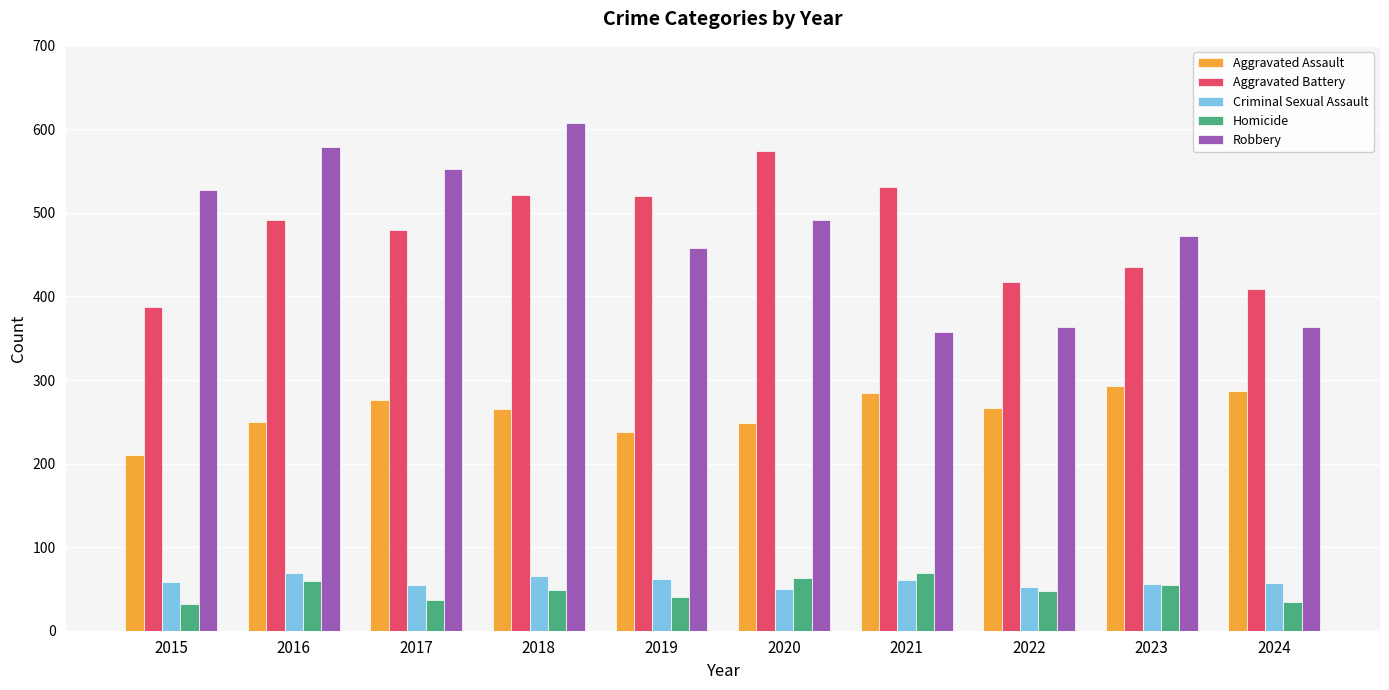

Which category has the highest value across all series?

2018